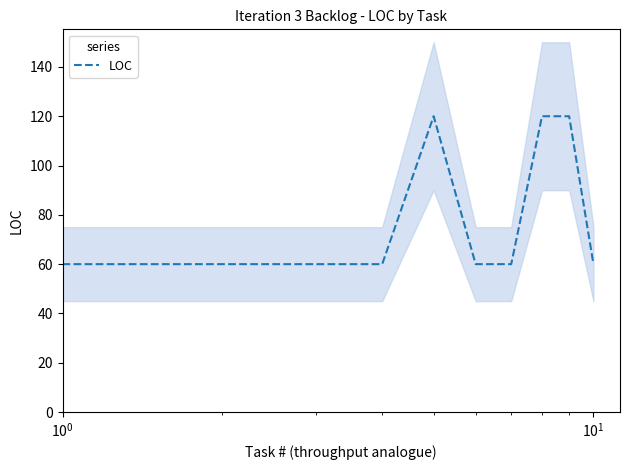

Count the number of data series in this chart.

1